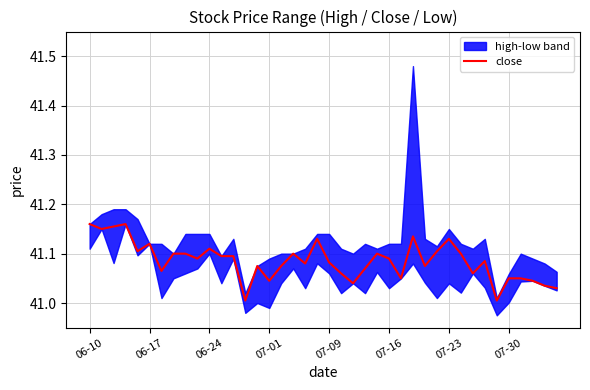

Does the chart have visible grid lines?

Yes